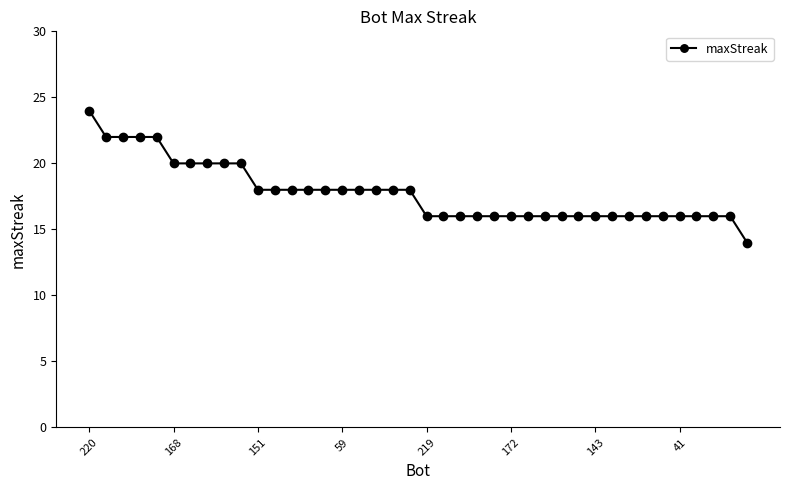

What is the value of the 23rd point from the left?

16